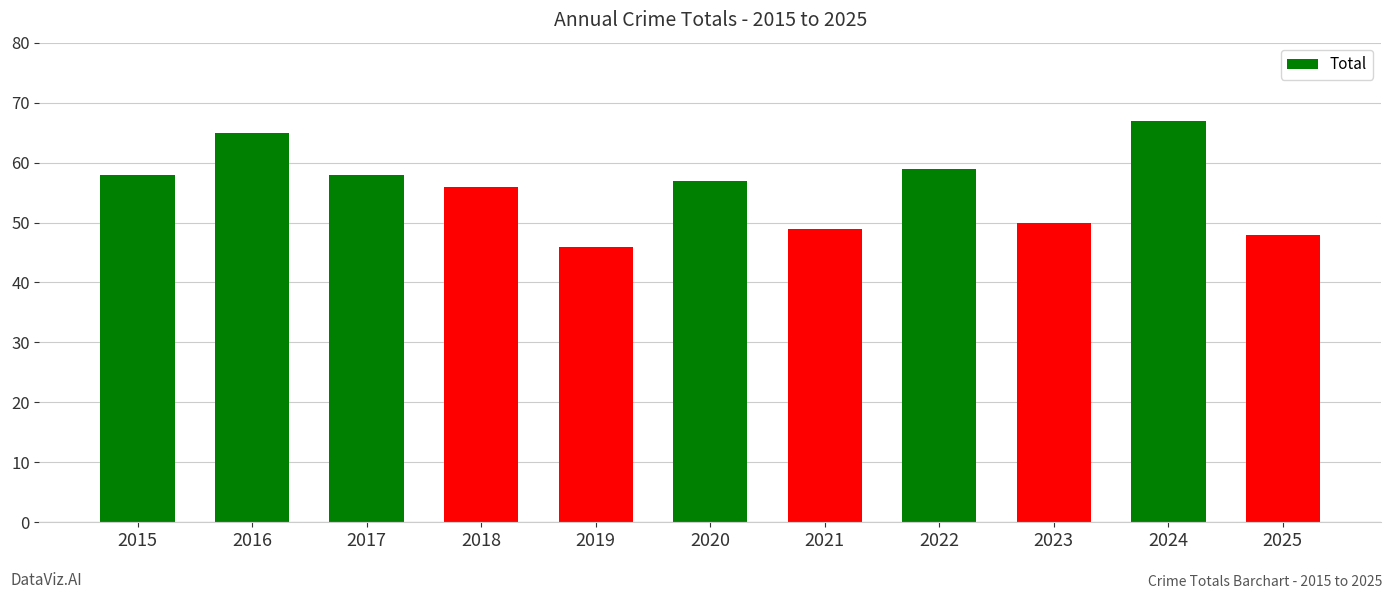

Count the number of data series in this chart.

1